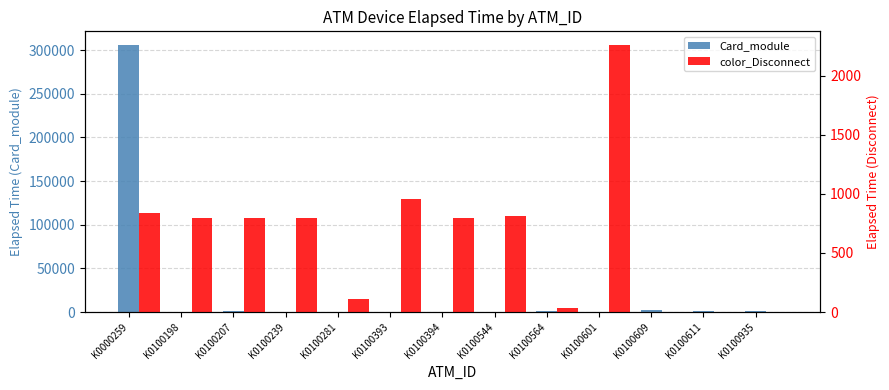

Reading left to right, what are all the values shown in this chart?

Card_module: 306179	525	1109	330	60	495	330	15	1004	0	2489	1454	854
color_Disconnect: 839	794	794	794	106	959	794	809	30	2262	0	0	0